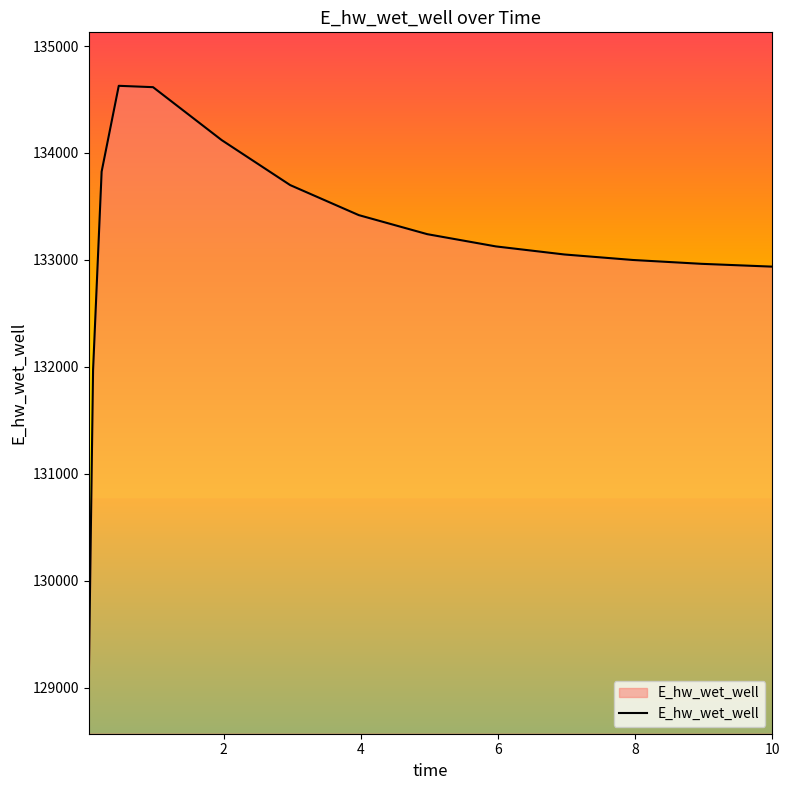

What is the smallest value displayed?

129070.3